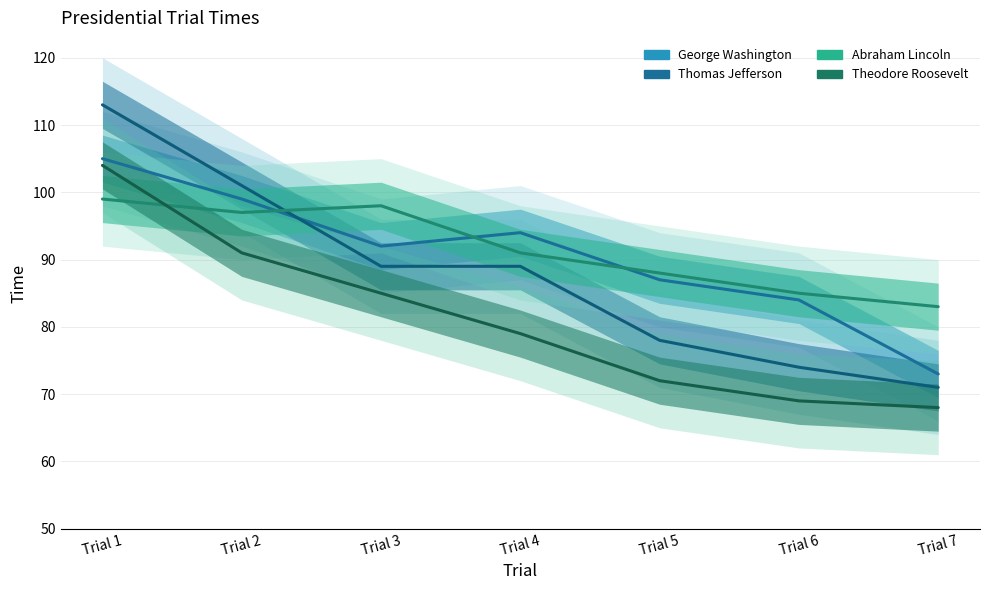

Reading left to right, transcribe all the data shown in this chart.

George Washington: Trial 1=105	Trial 2=99	Trial 3=92	Trial 4=94	Trial 5=87	Trial 6=84	Trial 7=73
Thomas Jefferson: Trial 1=113	Trial 2=101	Trial 3=89	Trial 4=89	Trial 5=78	Trial 6=74	Trial 7=71
Abraham Lincoln: Trial 1=99	Trial 2=97	Trial 3=98	Trial 4=91	Trial 5=88	Trial 6=85	Trial 7=83
Theodore Roosevelt: Trial 1=104	Trial 2=91	Trial 3=85	Trial 4=79	Trial 5=72	Trial 6=69	Trial 7=68